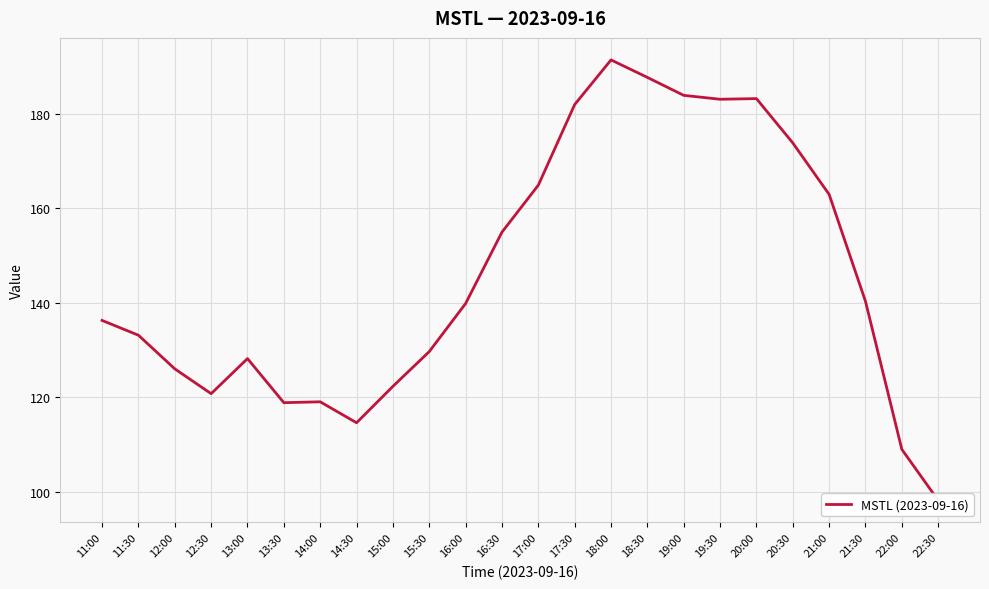

What is the greatest value displayed?

191.4